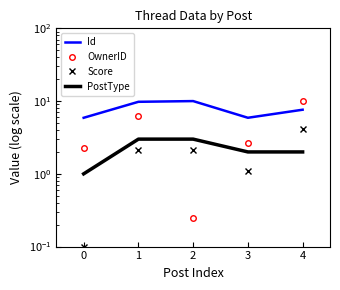

Reading left to right, what are all the values shown in this chart?

Id: 5.9	9.8	10.0	5.9	7.6
OwnerID: 2.3	6.2	0.2	2.6	10.0
Score: 0.1	2.1	2.1	1.1	4.1
PostType: 1.0	3.0	3.0	2.0	2.0